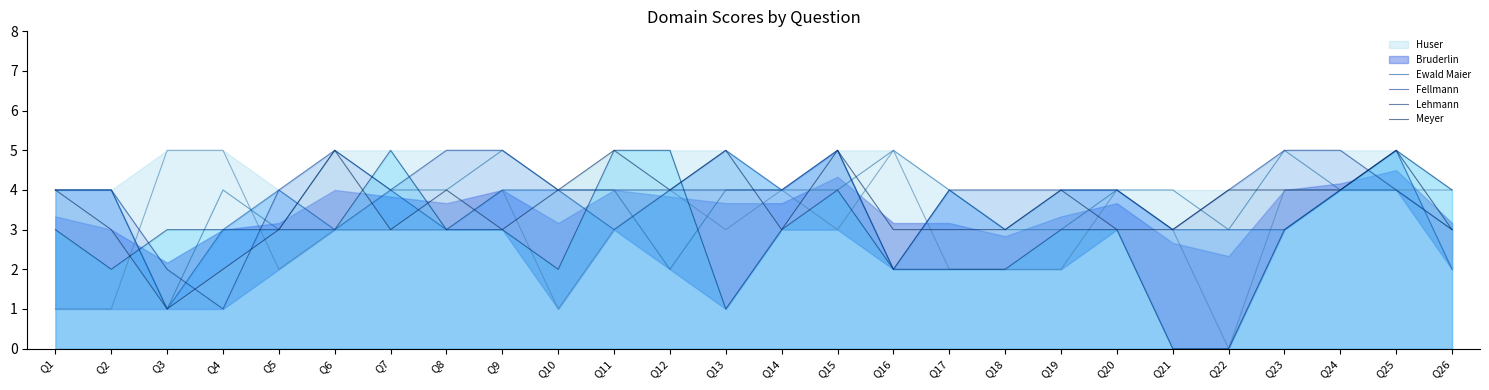

How many values in the Lehmann series exceed 3?

7